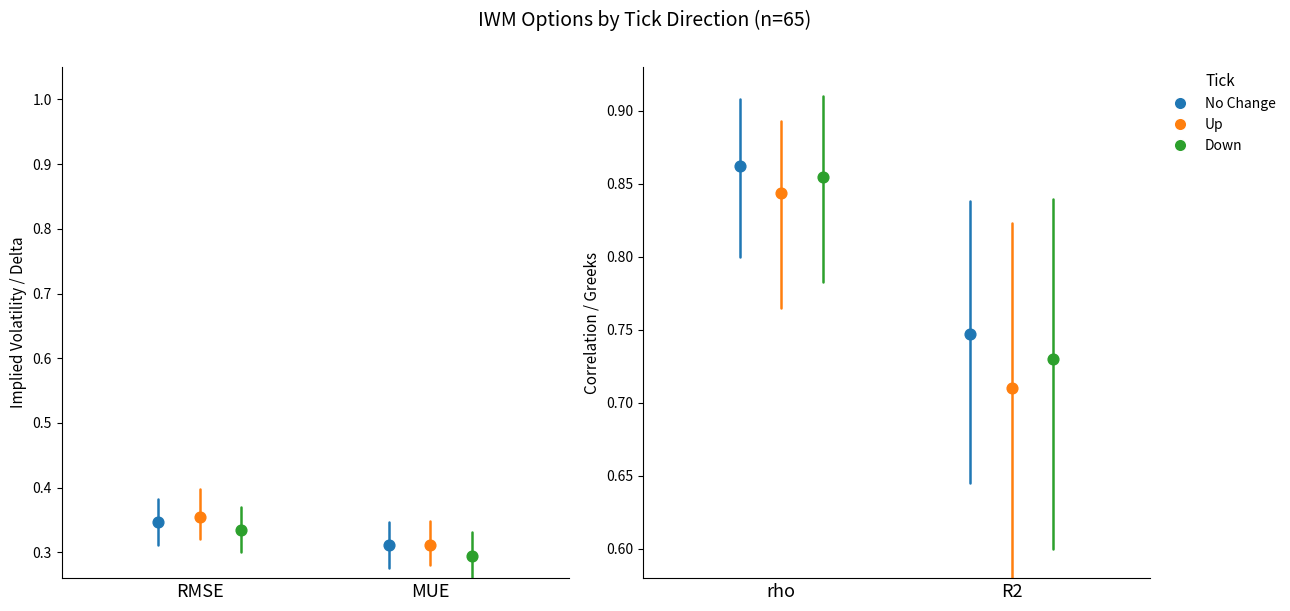

What are all the series names shown in the legend?

No Change, Up, Down